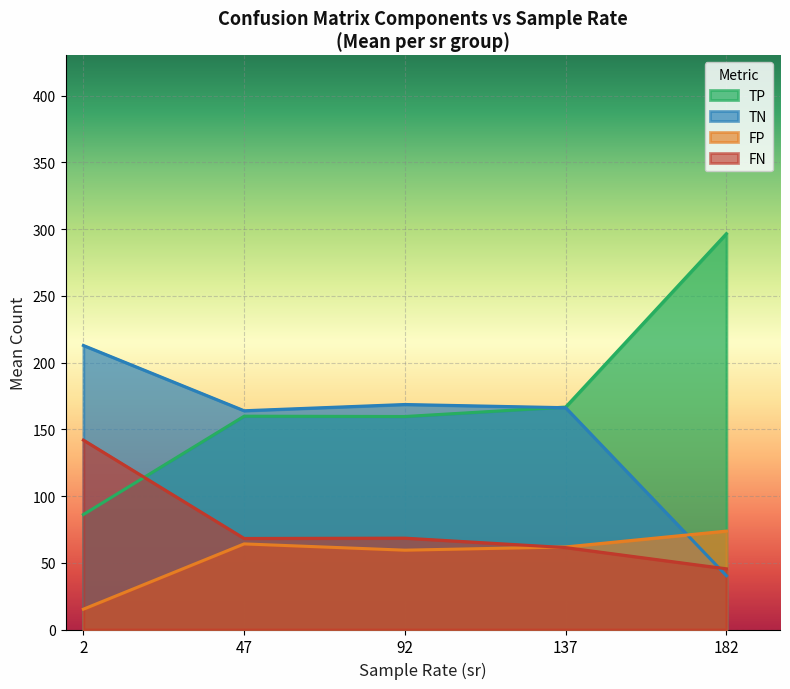

True or false: FP has a value of 36.6 at 14.

False